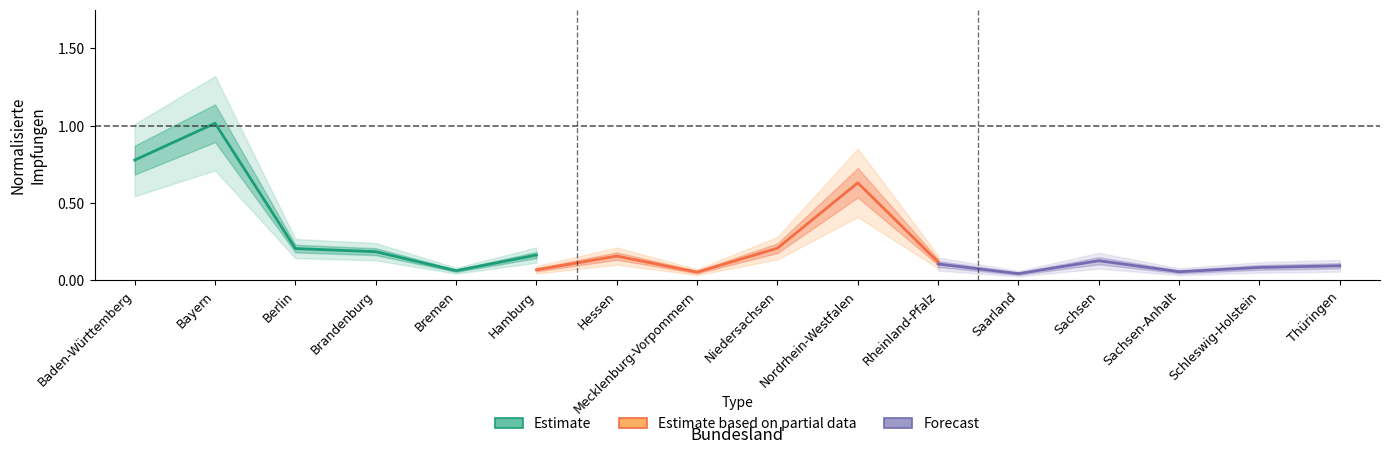

Is it true that Estimate based on partial data equals 0.2 at Rheinland-Pfalz?

False